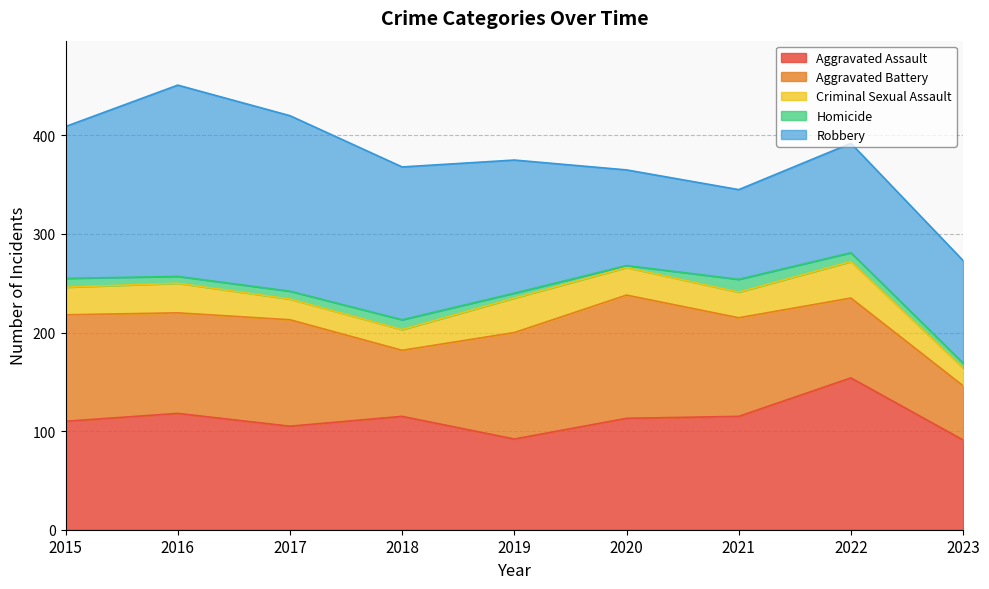

Is it true that Aggravated Battery equals 108 at 2015?

True